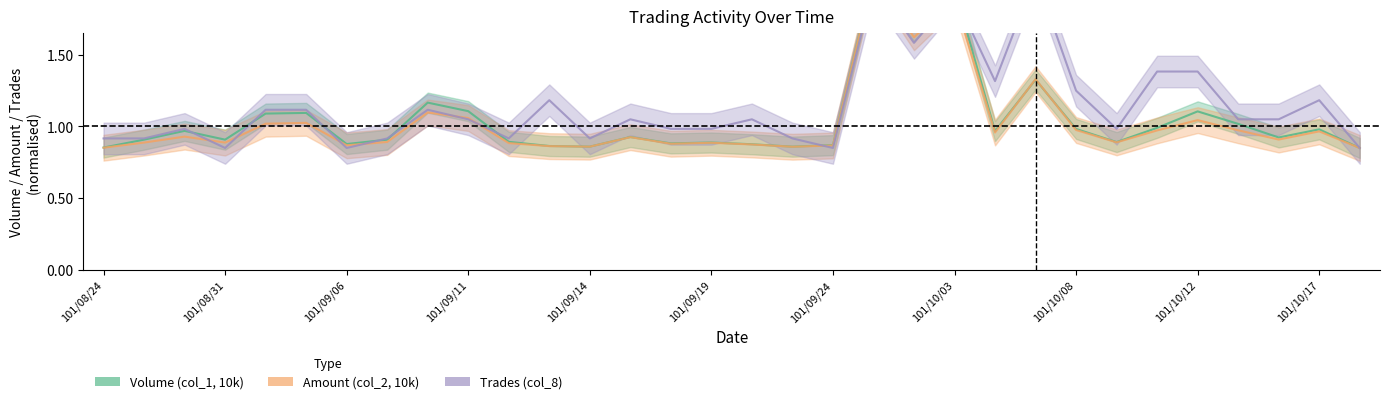

Where is the first local minimum for Trades (col_8)?

101/08/31